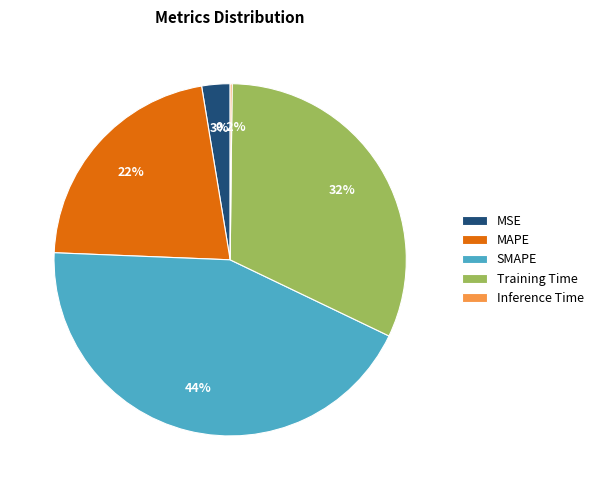

Do SMAPE and MAPE together represent more than half of the pie?

Yes